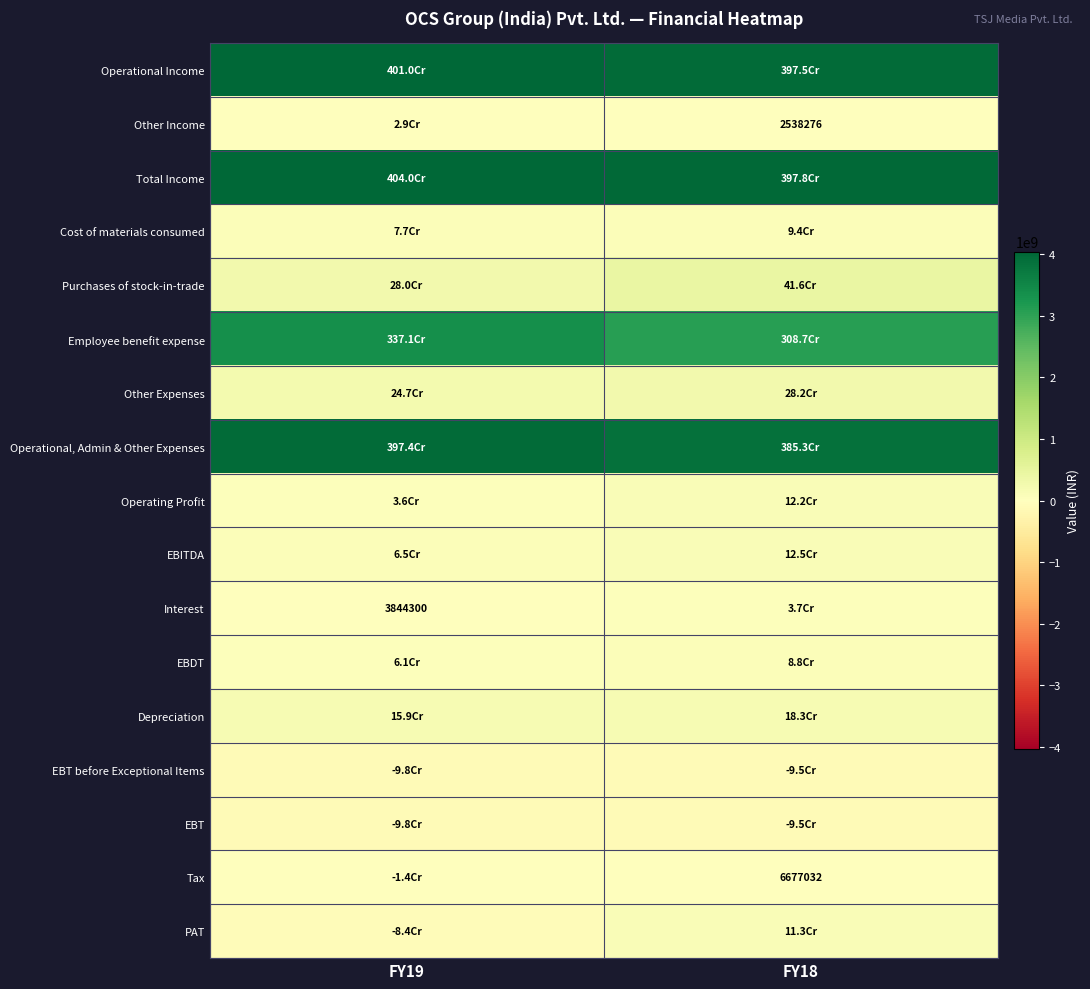

Which label corresponds to the largest value in the chart?

FY19